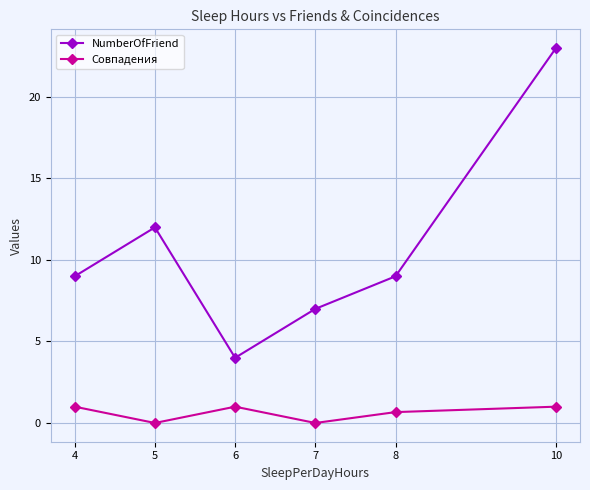

What is the spread (max minus min) of values at 4?

8.0